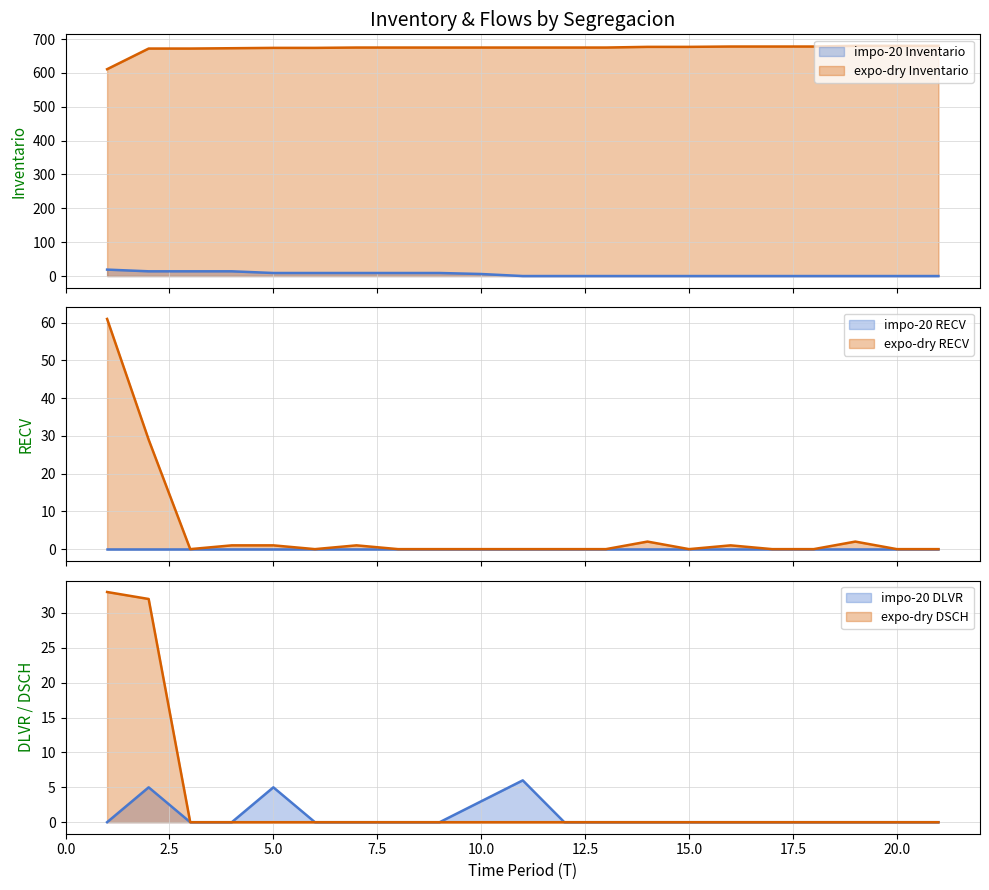

List the labels in order of expo-dry-20-EU238 Inventario value, largest first.

19, 20, 21, 16, 17, 18, 14, 15, 7, 8, 9, 10, 11, 12, 13, 5, 6, 4, 2, 3, 1